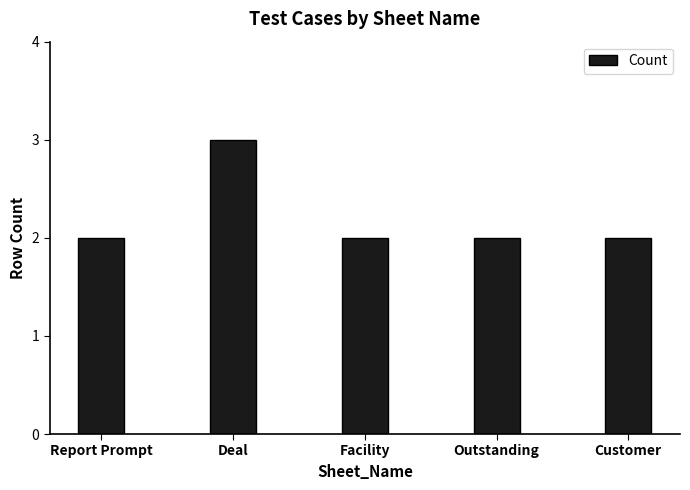

True or false: the data shows 2 at Facility.

True